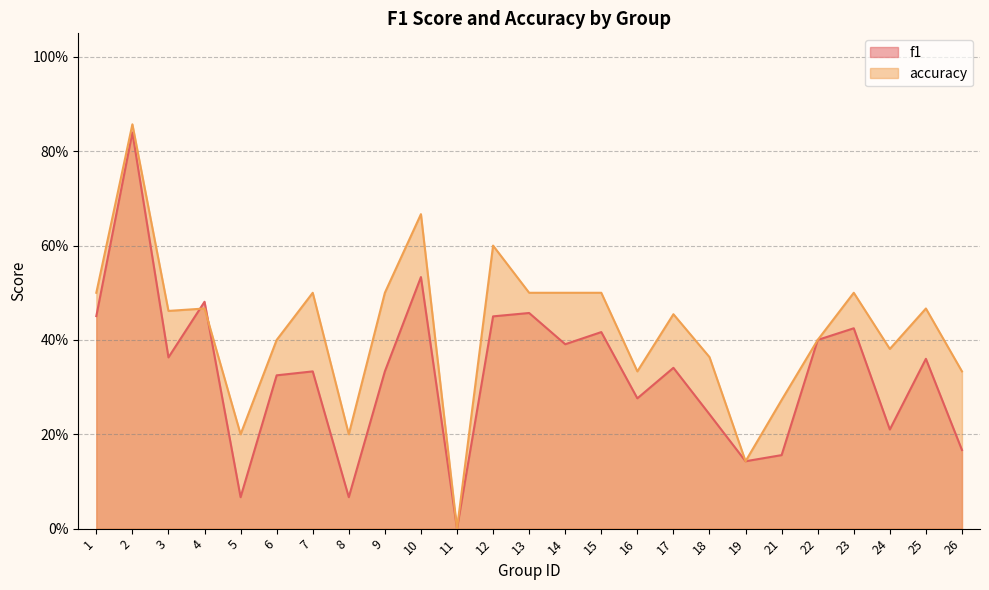

True or false: accuracy and f1 cross at least once.

True